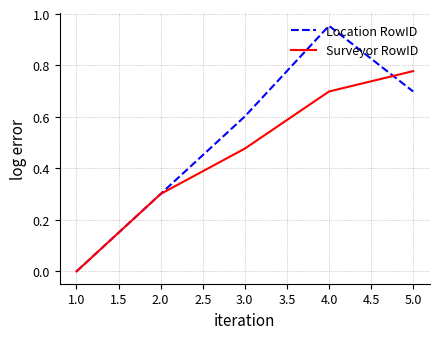

At which label does Surveyor RowID reach its peak?

5.0